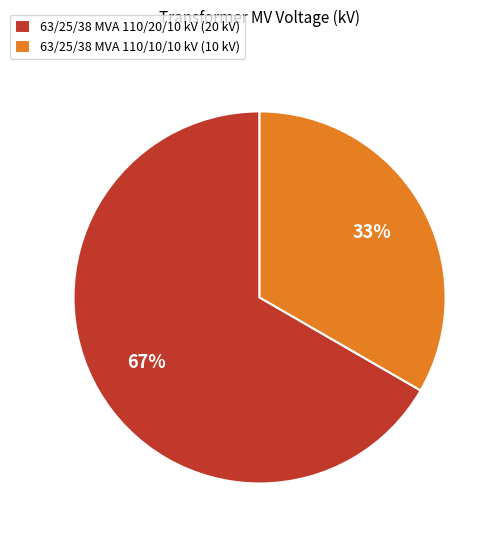

Do 63/25/38 MVA 110/20/10 kV (20 kV) and 63/25/38 MVA 110/10/10 kV (10 kV) together represent more than half of the pie?

Yes